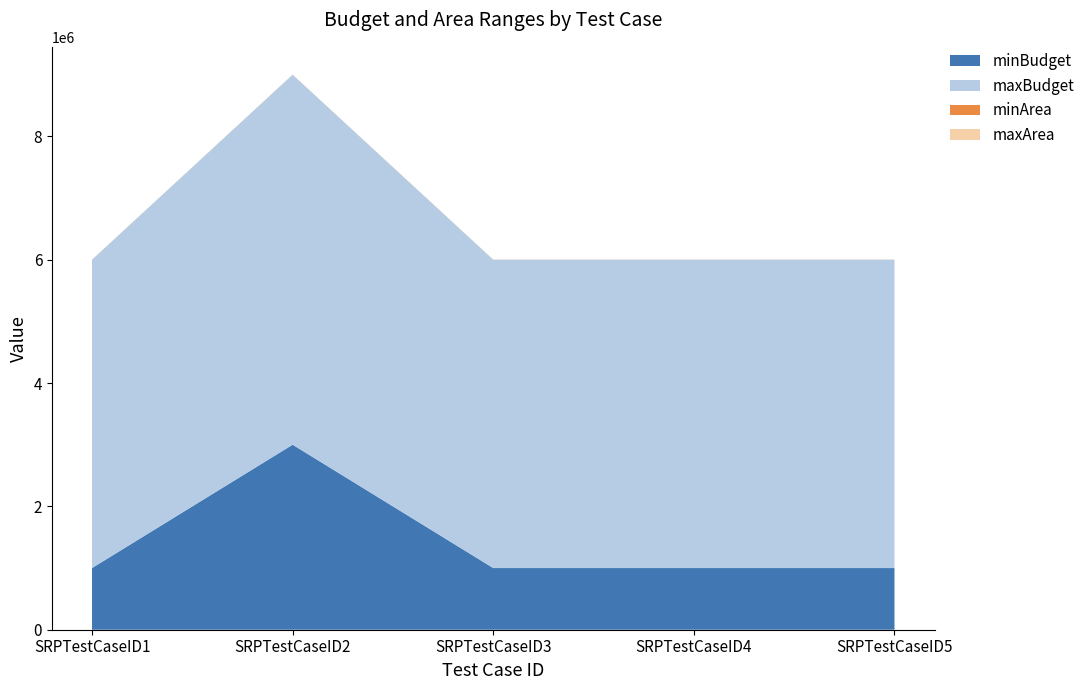

Reading right to left, what are all the values shown in this chart?

minBudget: SRPTestCaseID5=1000000	SRPTestCaseID4=1000000	SRPTestCaseID3=1000000	SRPTestCaseID2=3000000	SRPTestCaseID1=1000000
maxBudget: SRPTestCaseID5=5000000	SRPTestCaseID4=5000000	SRPTestCaseID3=5000000	SRPTestCaseID2=6000000	SRPTestCaseID1=5000000
minArea: SRPTestCaseID5=1200	SRPTestCaseID4=1000	SRPTestCaseID3=900	SRPTestCaseID2=800	SRPTestCaseID1=400
maxArea: SRPTestCaseID5=2200	SRPTestCaseID4=1800	SRPTestCaseID3=1700	SRPTestCaseID2=1600	SRPTestCaseID1=1800